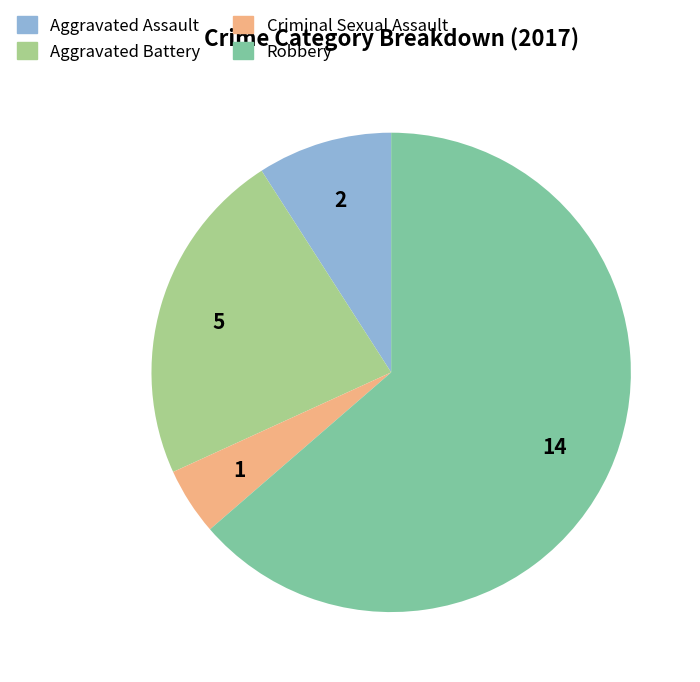

Between Aggravated Battery and Robbery, which is larger?

Robbery